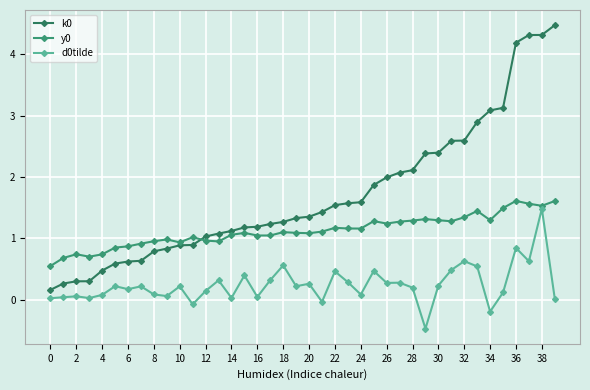

Which series has the largest total across all categories?

k0